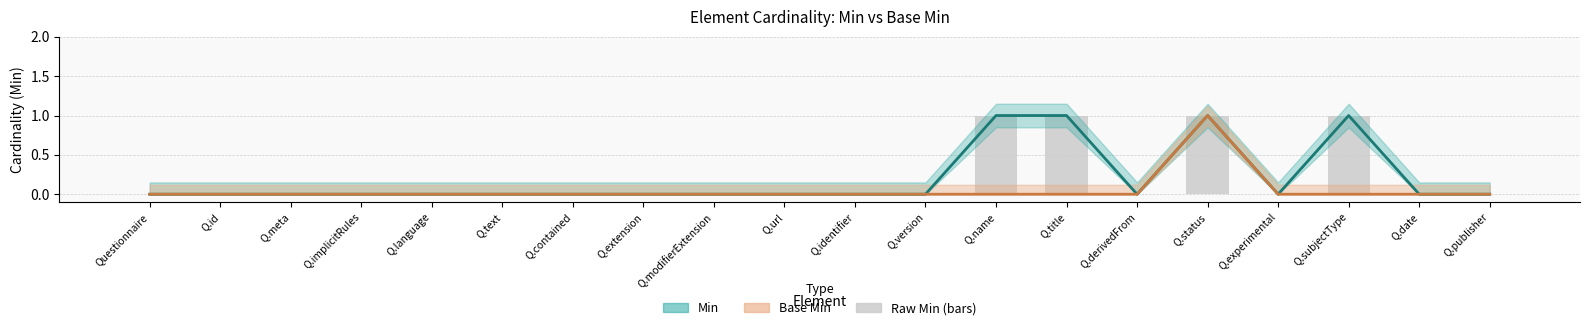

Reading right to left, what are all the values shown in this chart?

Min: 0	0	1	0	1	0	1	1	0	0	0	0	0	0	0	0	0	0	0	0
Base Min: 0	0	0	0	1	0	0	0	0	0	0	0	0	0	0	0	0	0	0	0